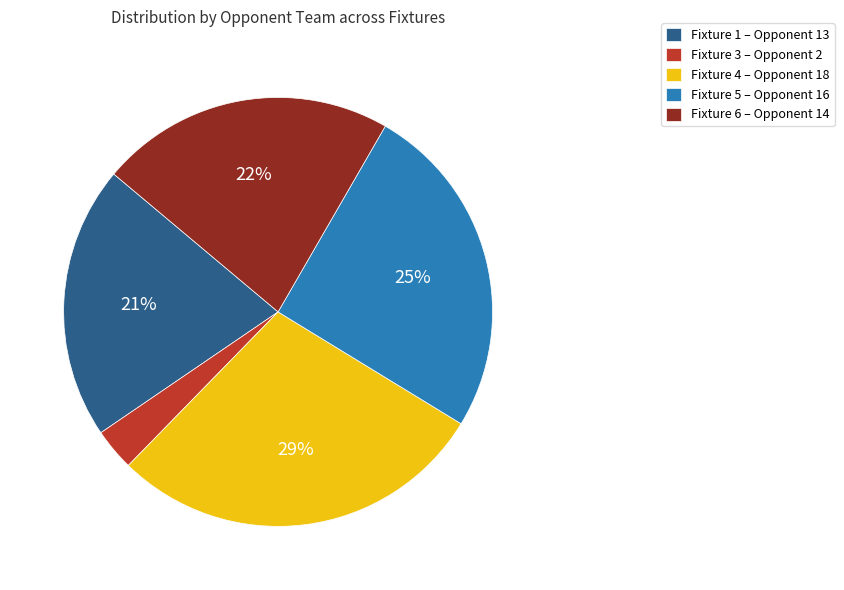

Is the sum of Fixture 3 – Opponent 2 and Fixture 4 – Opponent 18 greater than half?

No